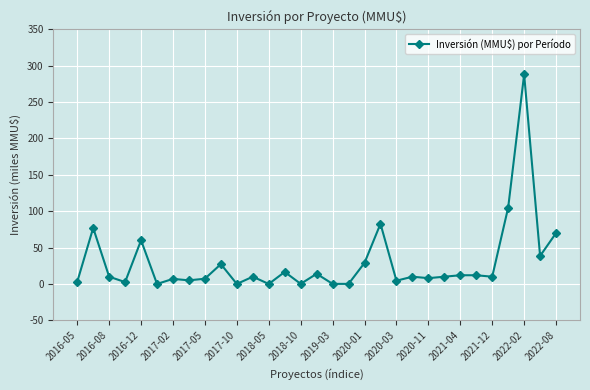

What is the value of the 14th point from the left?

16.5